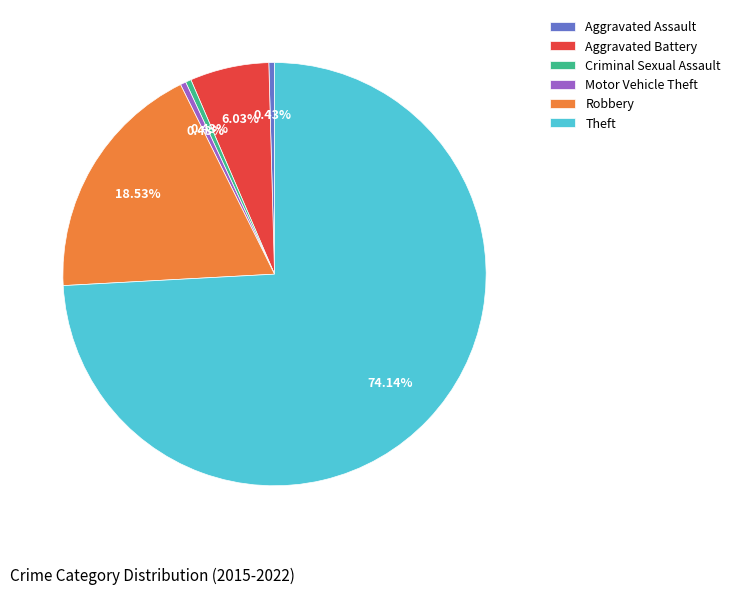

Which slice is the largest?

Theft